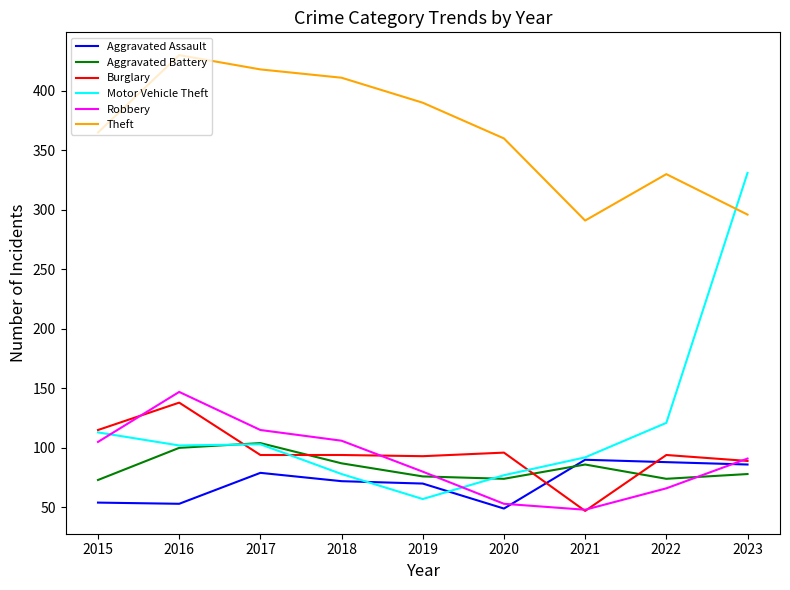

Is the value of Aggravated Assault at 2017 greater than the value of Motor Vehicle Theft at 2015?

No